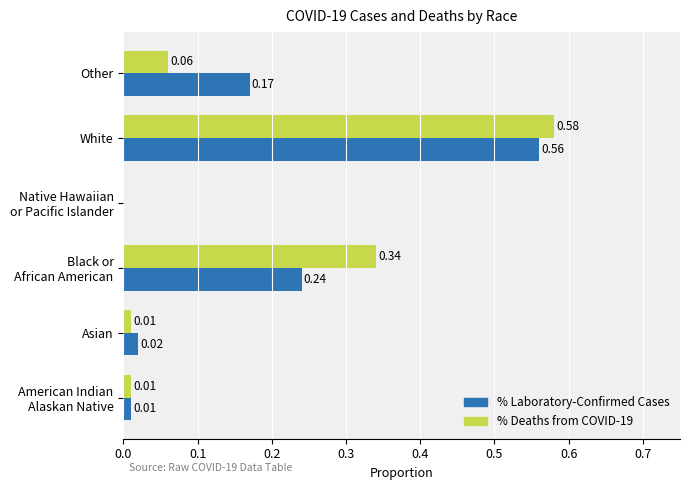

At which category is the sum across all series the highest?

White